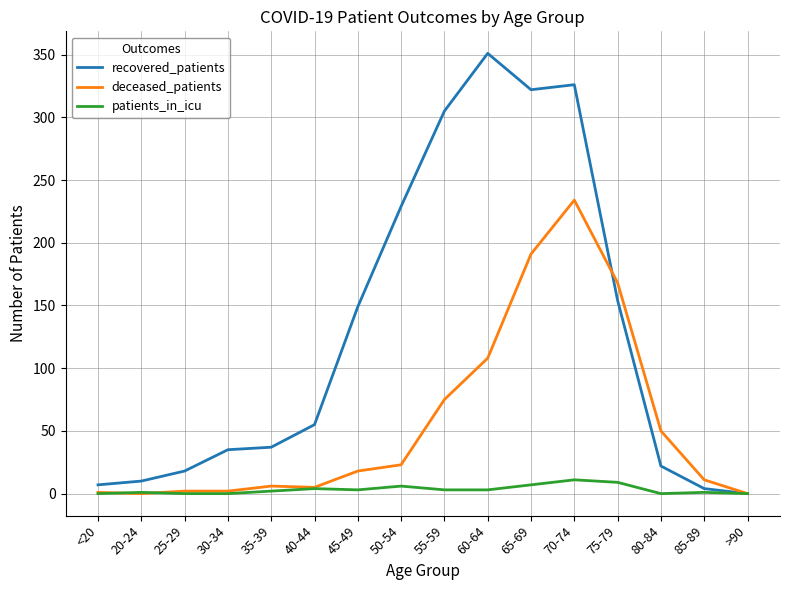

Is the value of patients_in_icu at 55-59 greater than the value of deceased_patients at 45-49?

No